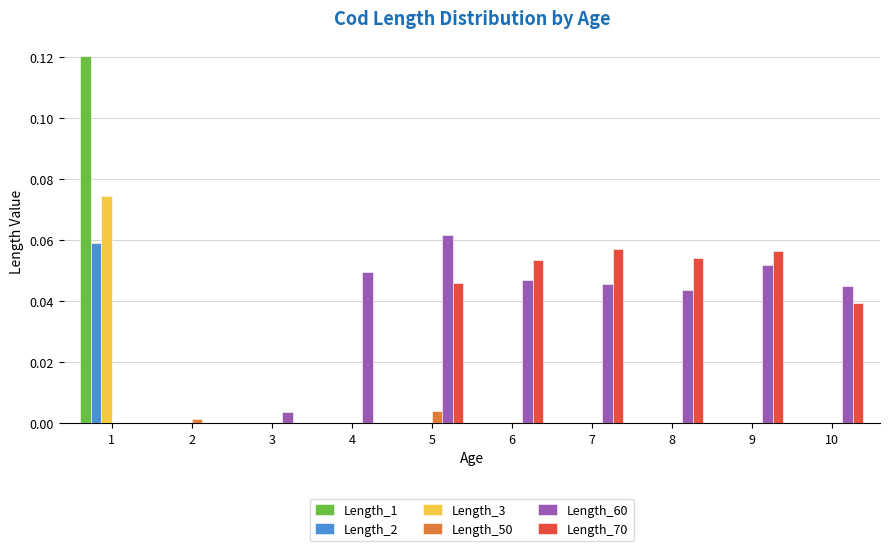

The value of Length_2 at 4 is 0.0. True or false?

True